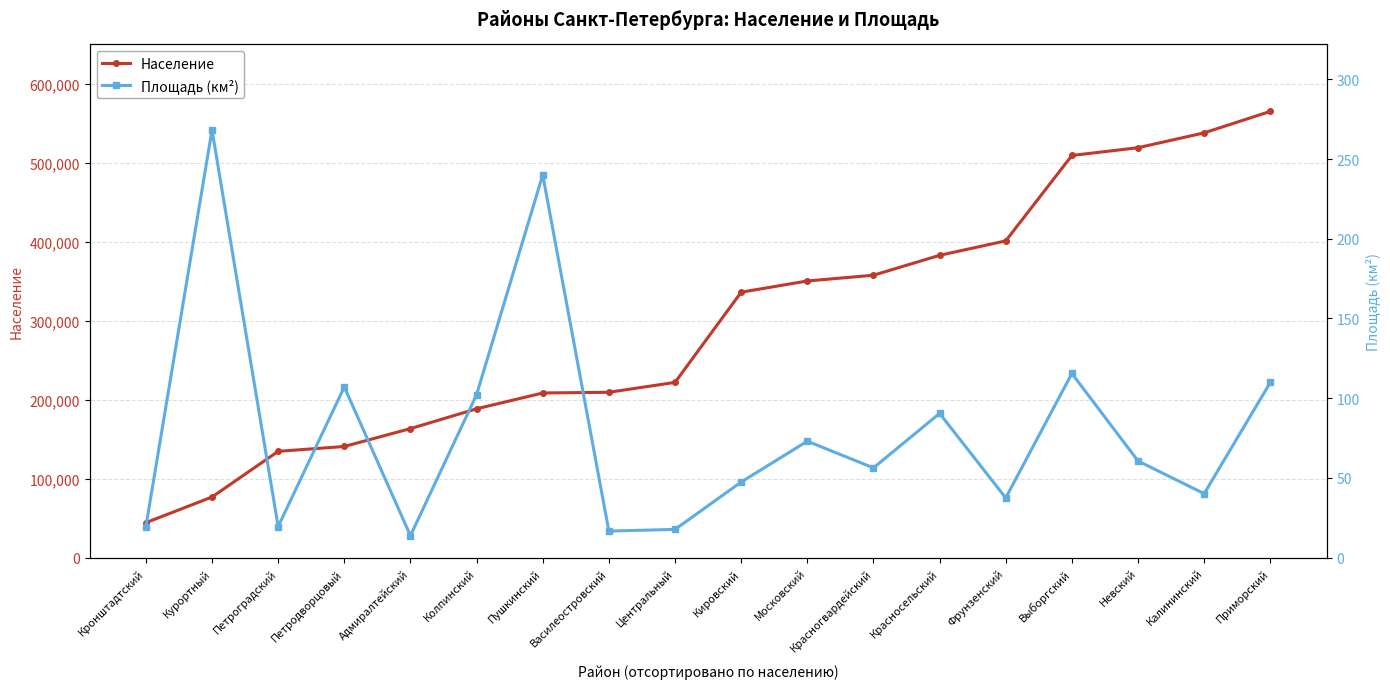

True or false: Население and Площадь (км²) intersect in this chart.

False